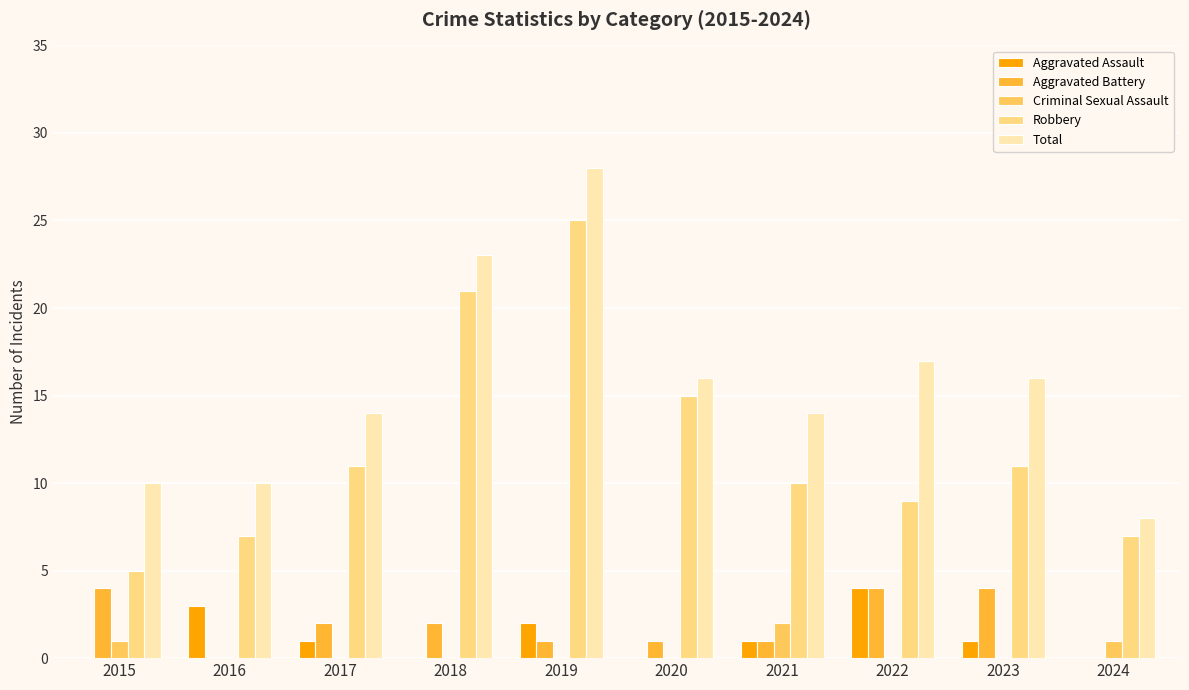

Count the number of categories in the chart.

10